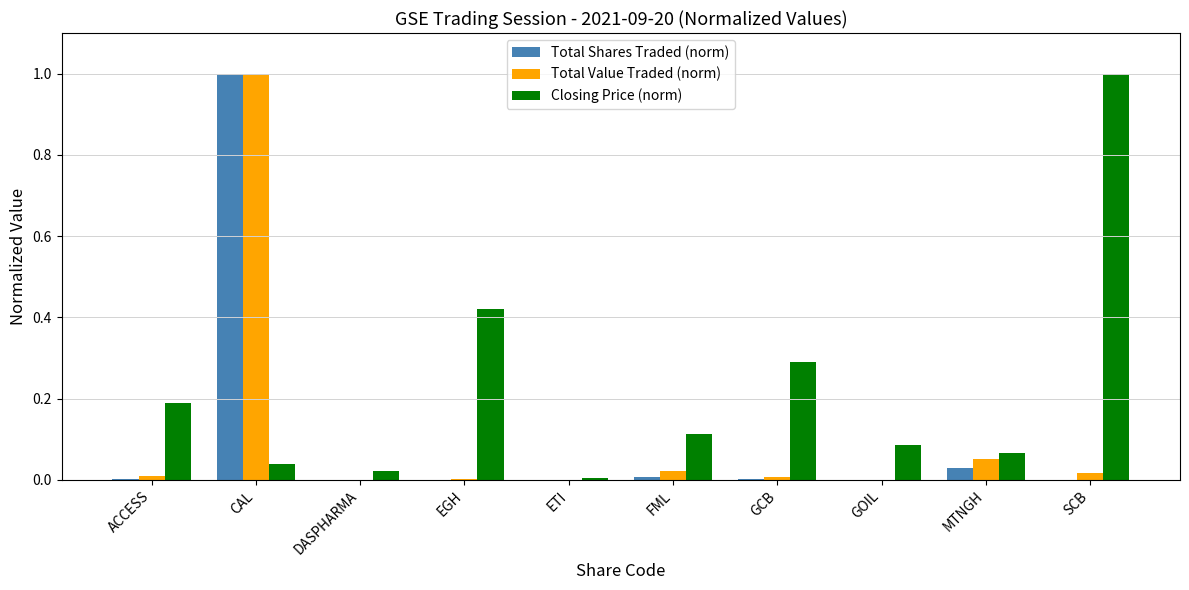

What is the maximum value for Total Value Traded (norm)?

1.0